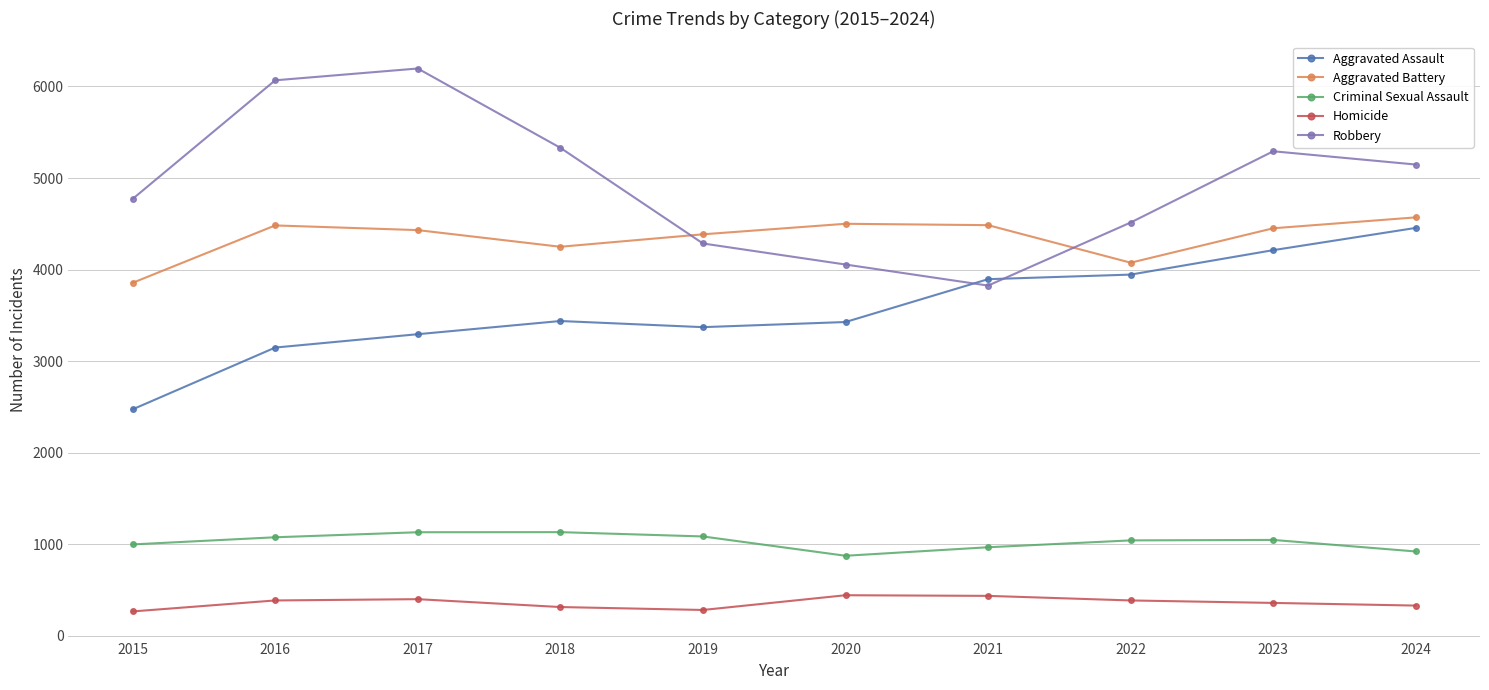

What are all the series names shown in the legend?

Aggravated Assault, Aggravated Battery, Criminal Sexual Assault, Homicide, Robbery